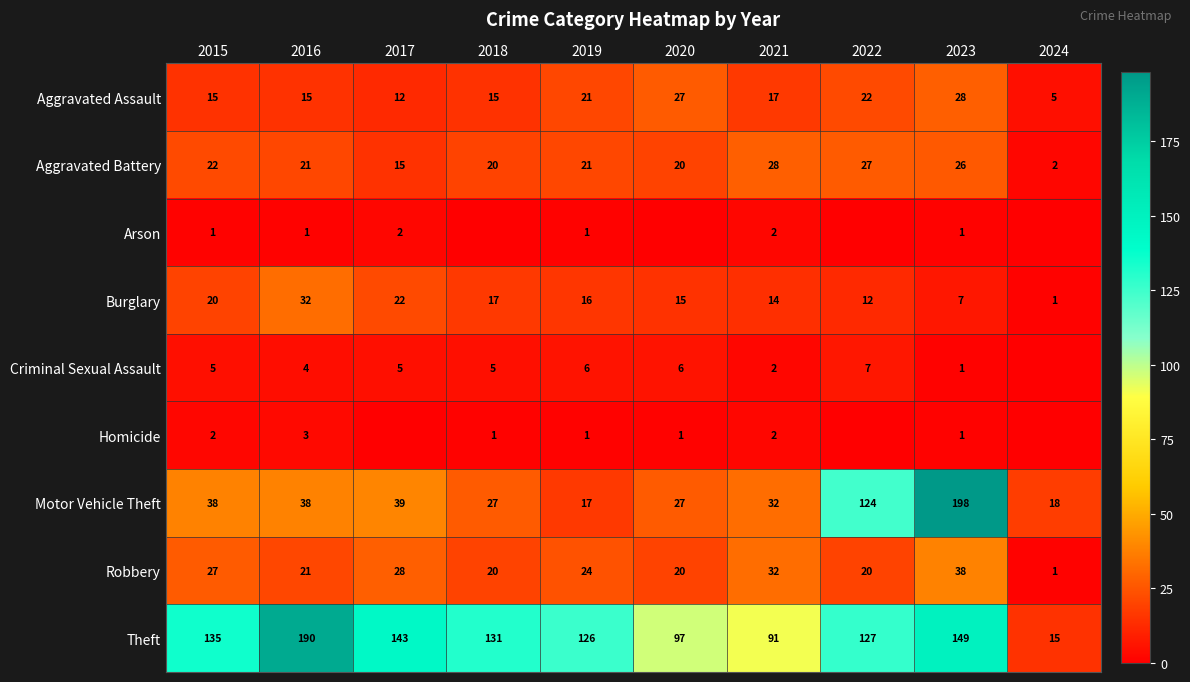

Which category has the highest value across all series?

2023